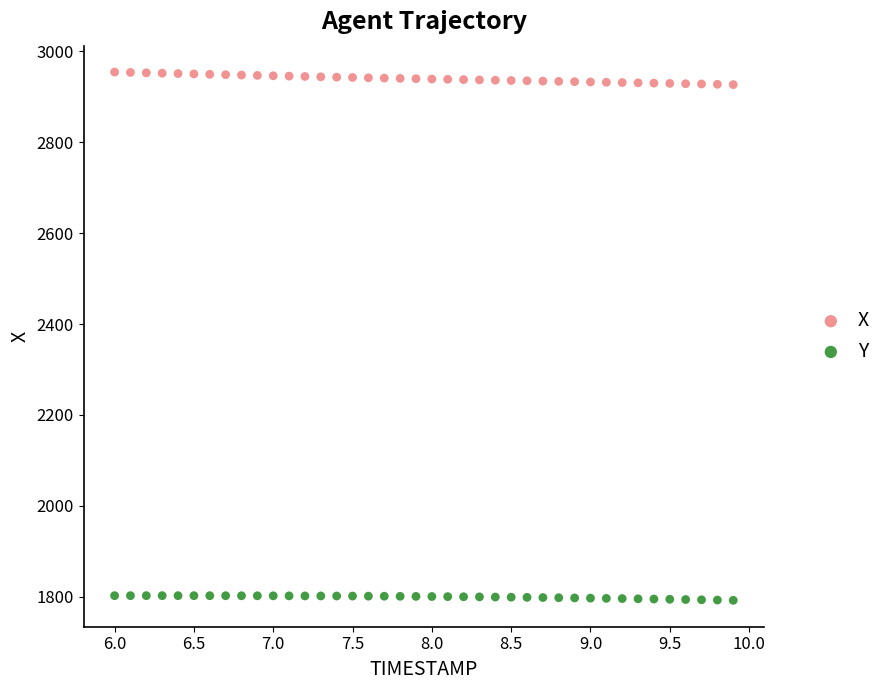

What is the X range (max minus min) for the scatter plot?

3.9